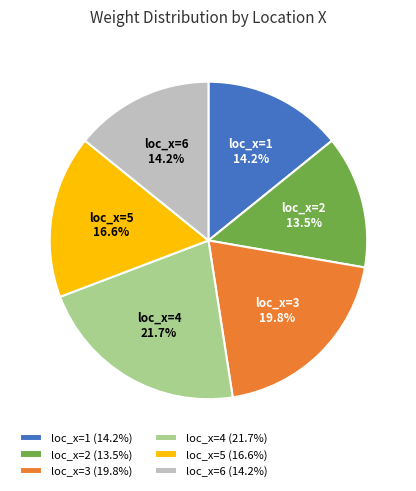

Between loc_x=3 and loc_x=2, which is larger?

loc_x=3